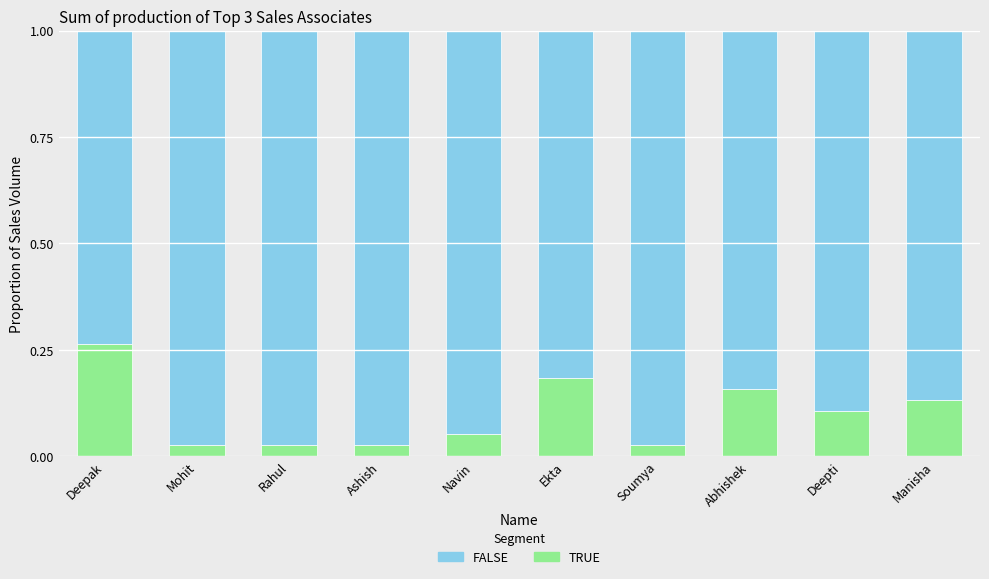

How many TRUE values are between 0 and 1?

10